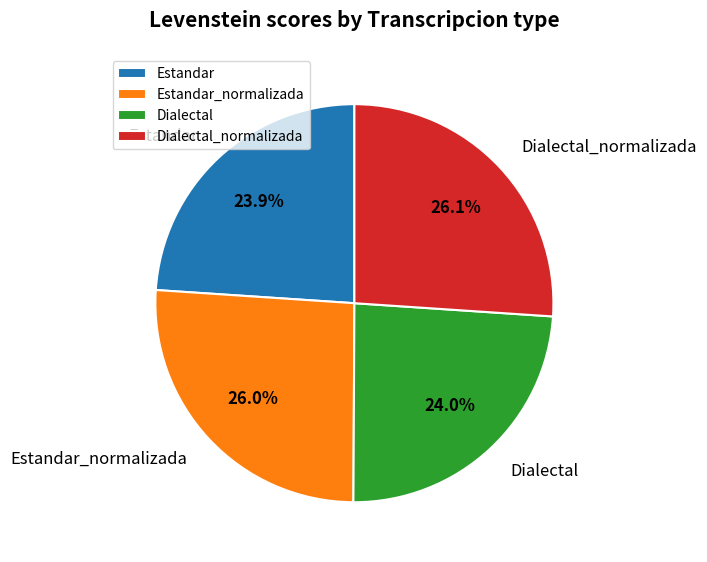

What is the ratio of the value at Estandar to the value at Dialectal?

1.0